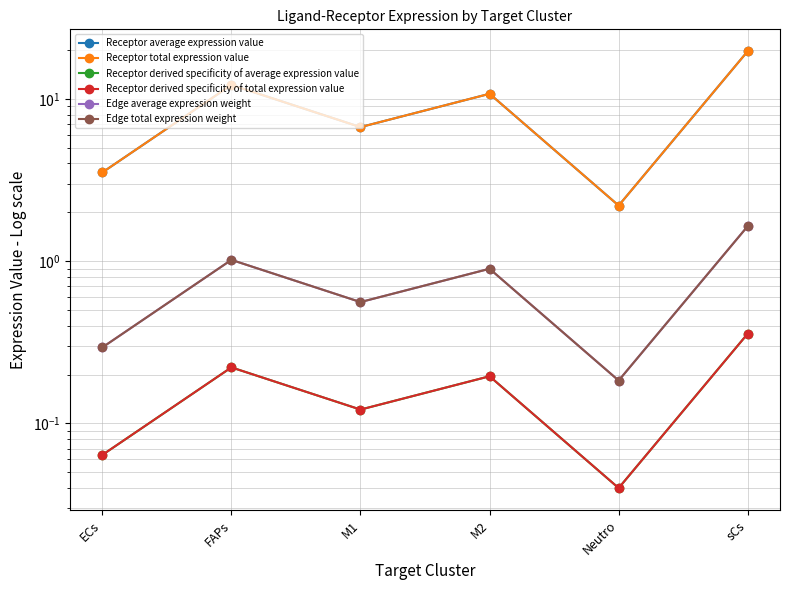

Which label corresponds to the largest value in the chart?

sCs